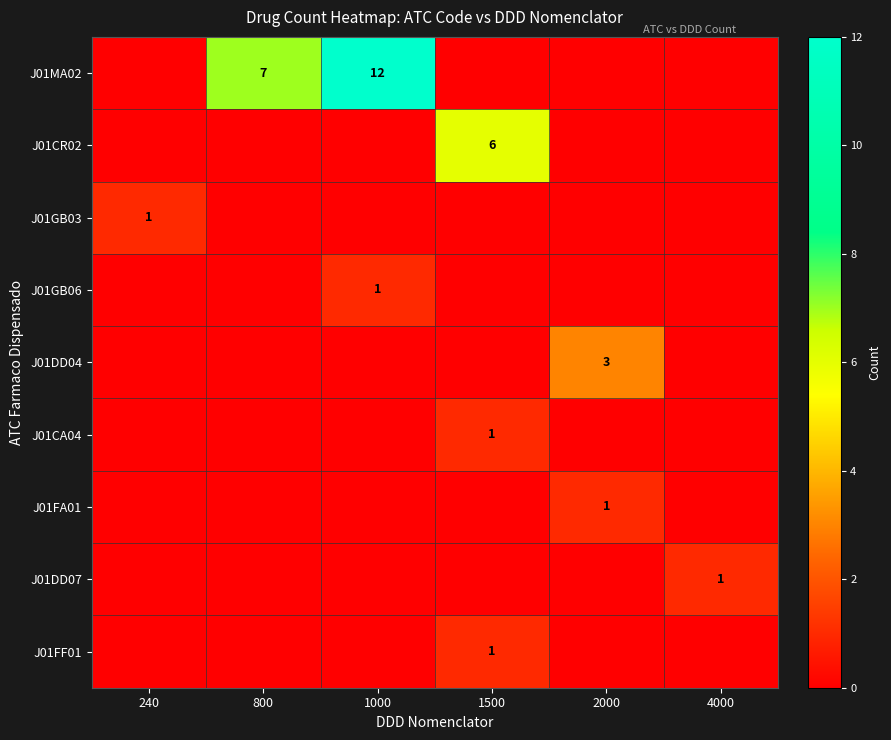

True or false: J01MA02 has a value of 3 at 800.

False